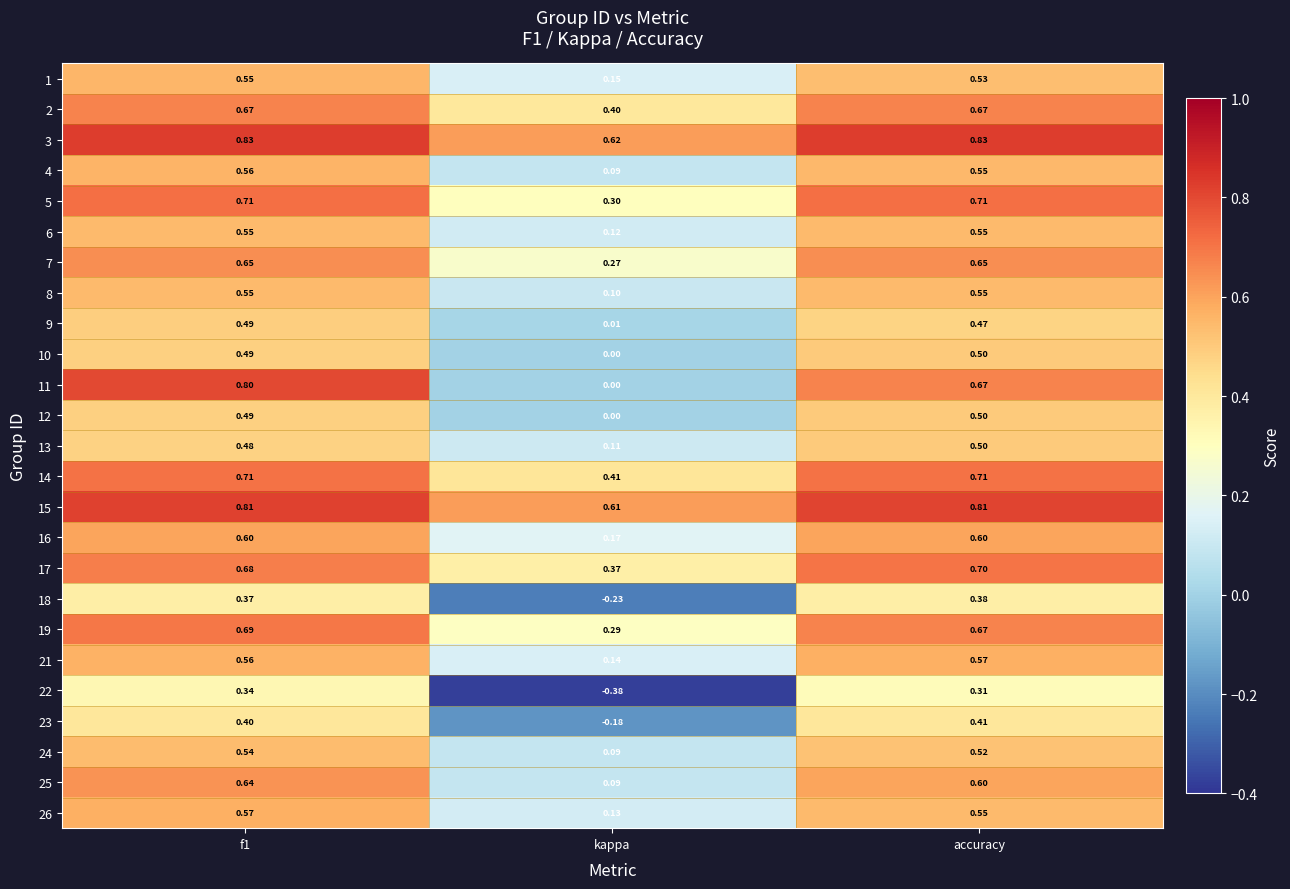

At which label is 9 closest to 0?

kappa